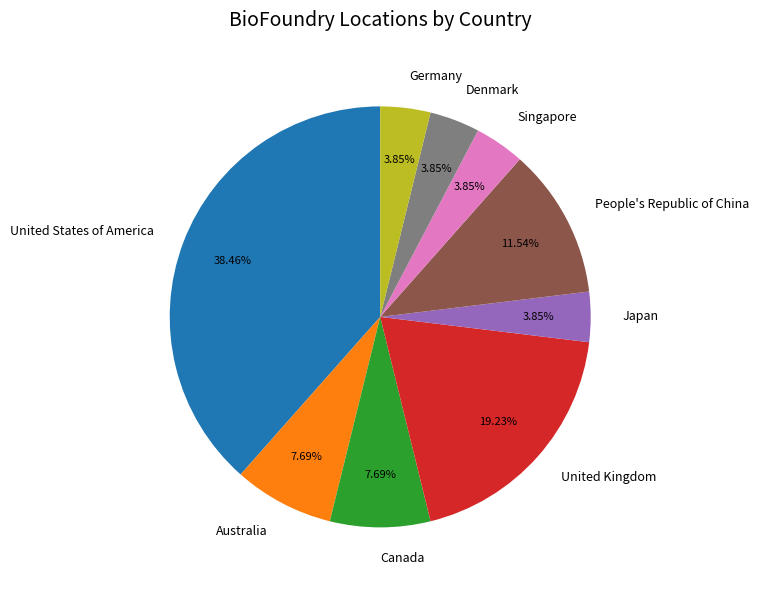

What percentage is NOT represented by Germany?

96.2%